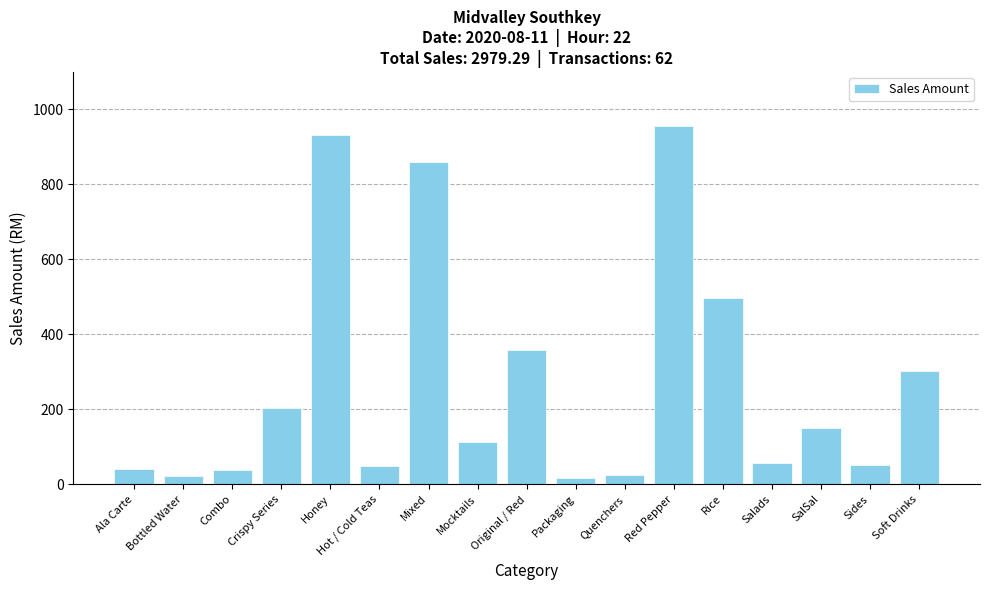

Approximately how many times larger is the value at Salads compared to Mixed?

0.1